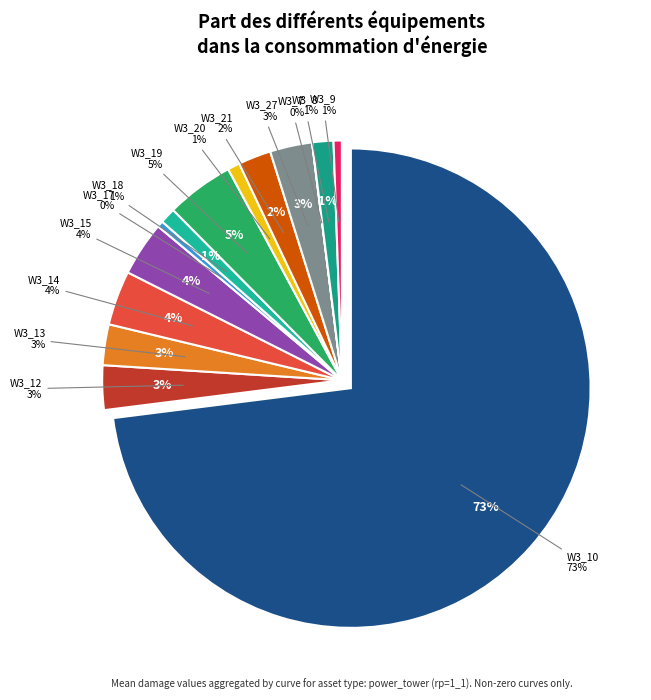

Which has a higher value, W3_19 or W3_7?

W3_19